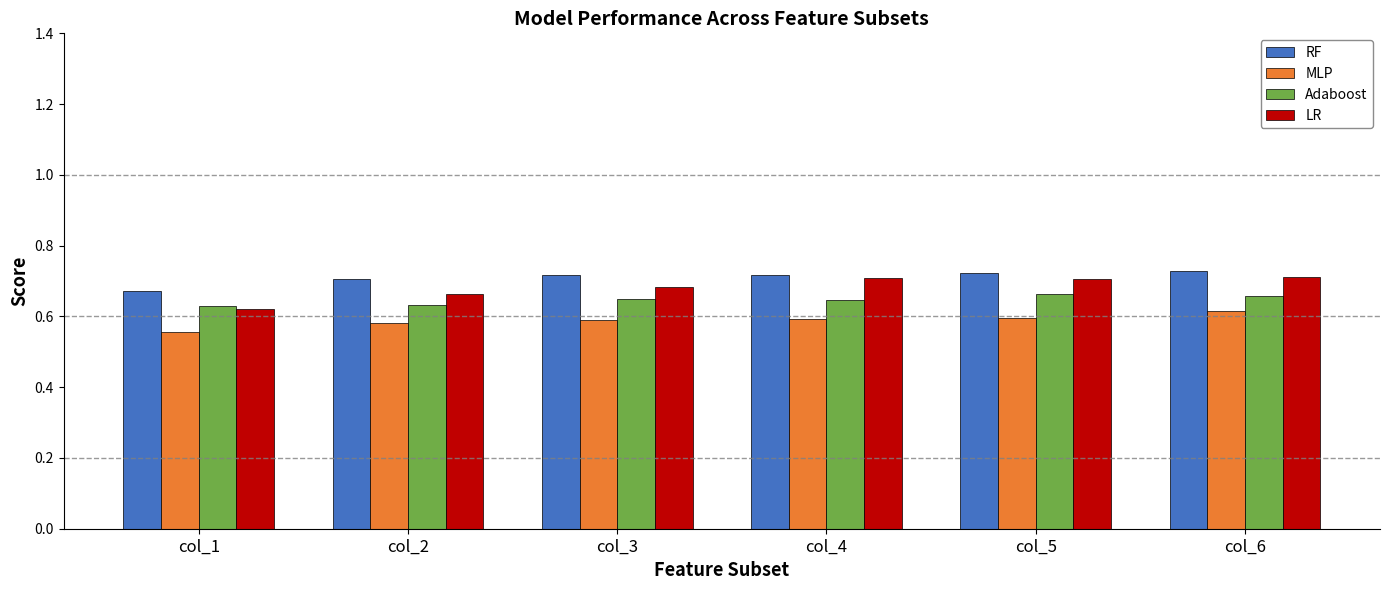

Where is LR nearest to the value 0?

col_1